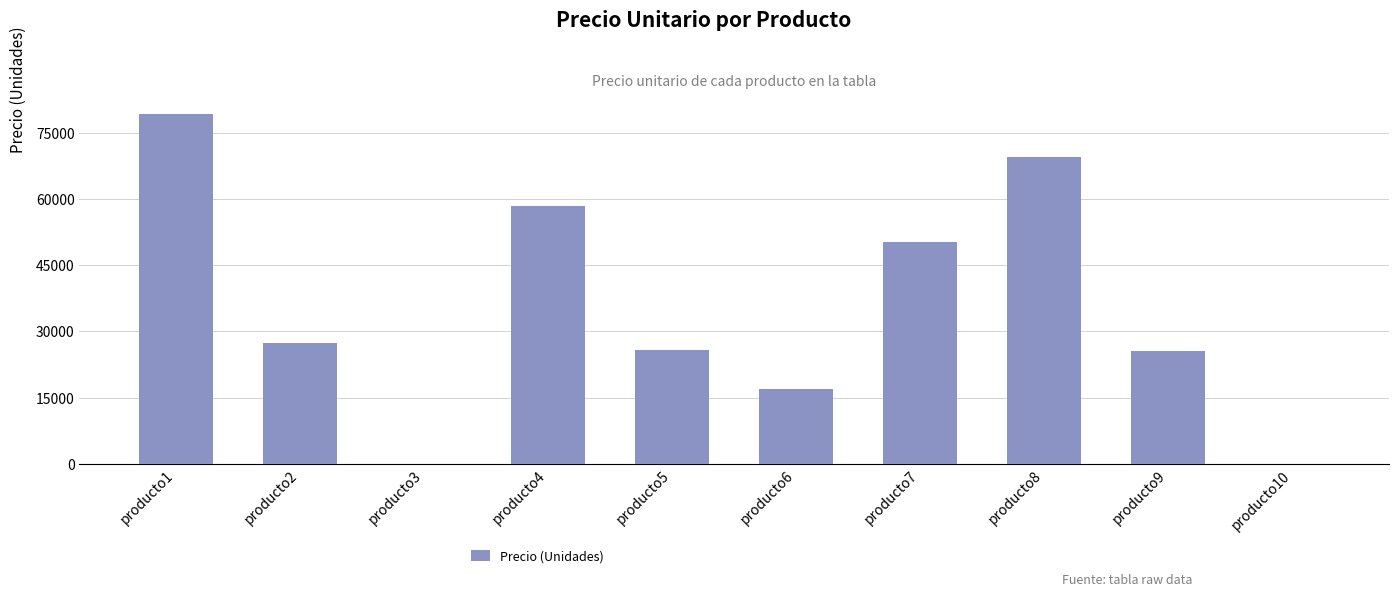

How many categories are shown in the chart?

10